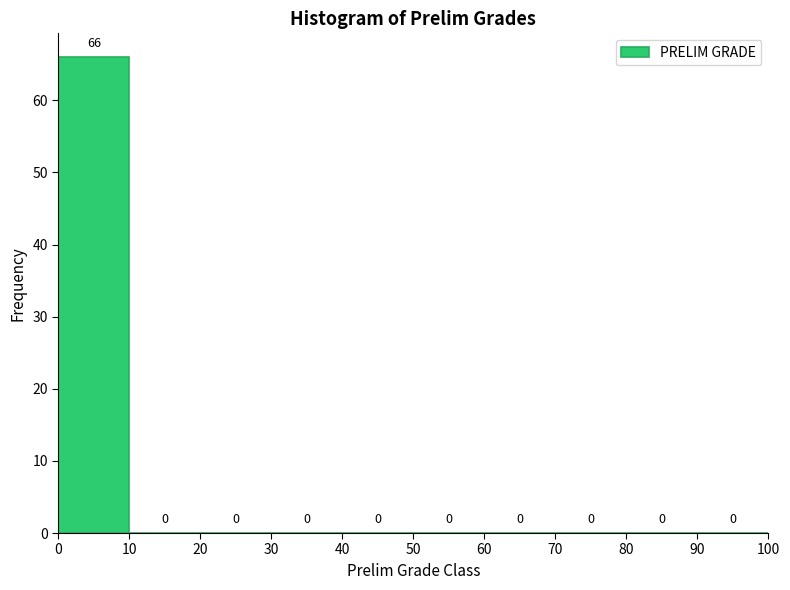

Reading left to right, list every bar in this chart as the range it spans on the x-axis followed by its height.

0 to 10: 66
10 to 20: 0
20 to 30: 0
30 to 40: 0
40 to 50: 0
50 to 60: 0
60 to 70: 0
70 to 80: 0
80 to 90: 0
90 to 100: 0